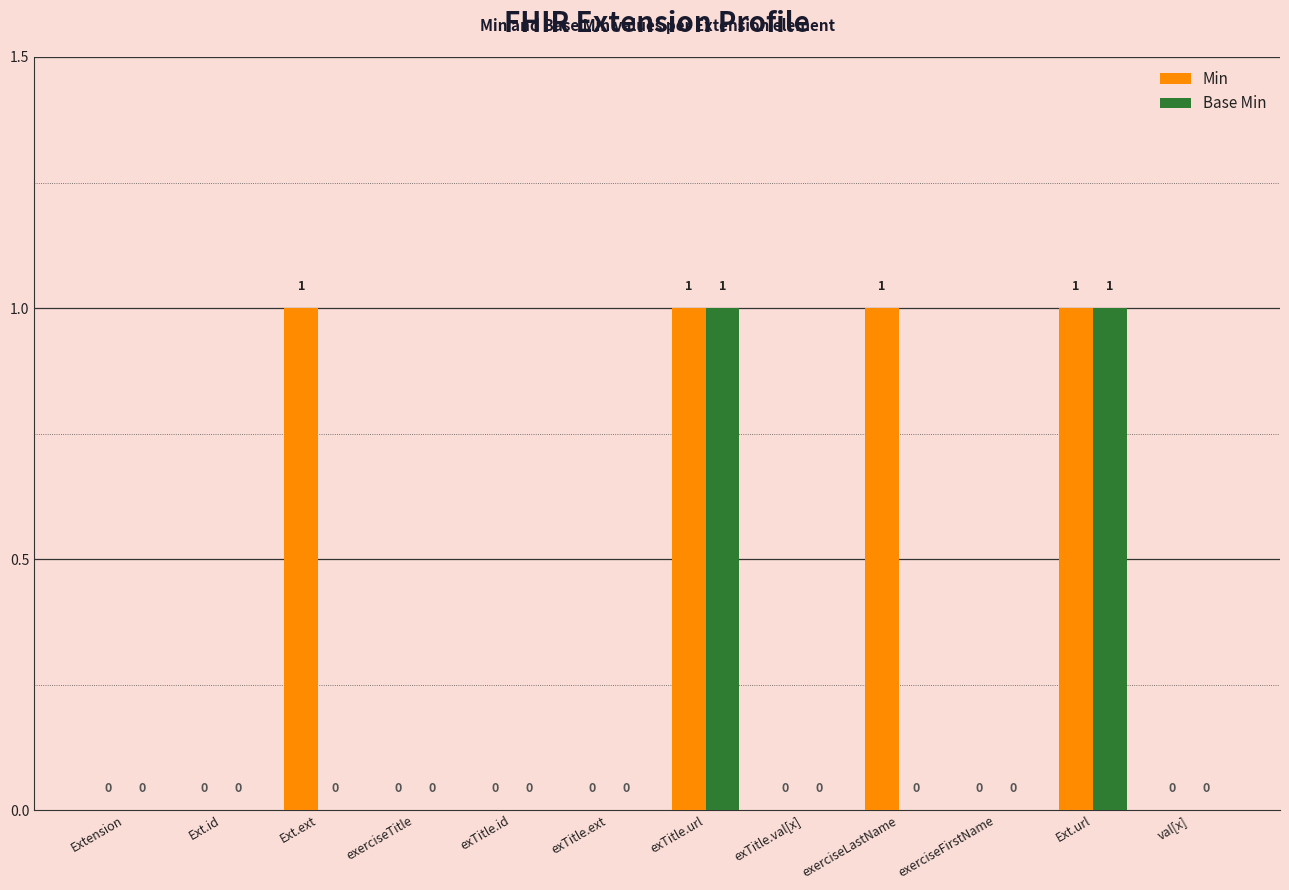

Which series has the largest total across all categories?

Min